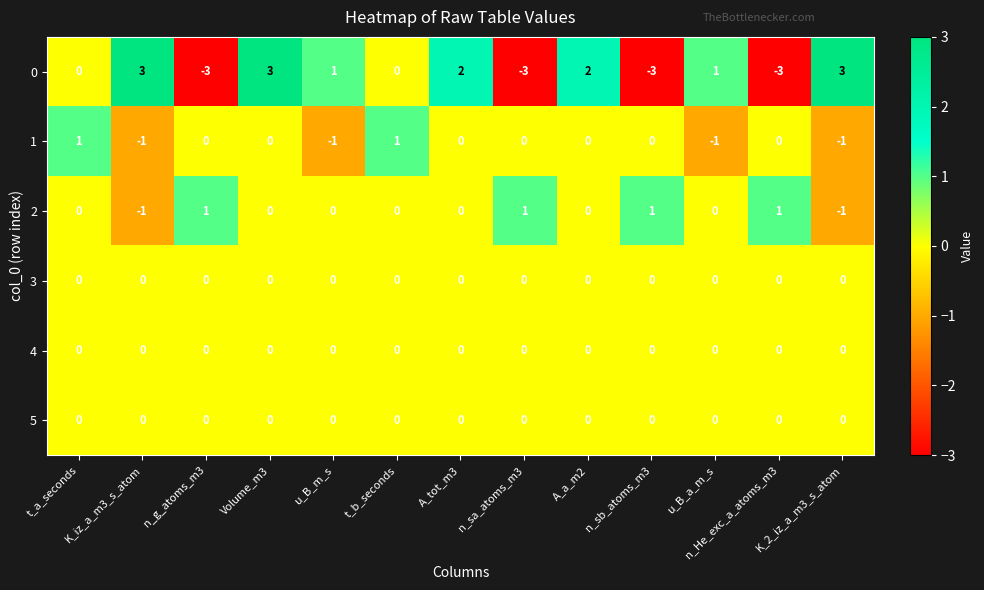

What is the smallest value displayed?

-3